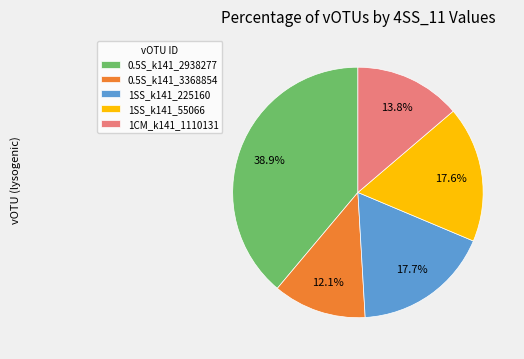

What is the total percentage of 1SS_k141_225160 and 1SS_k141_55066?

35.3%